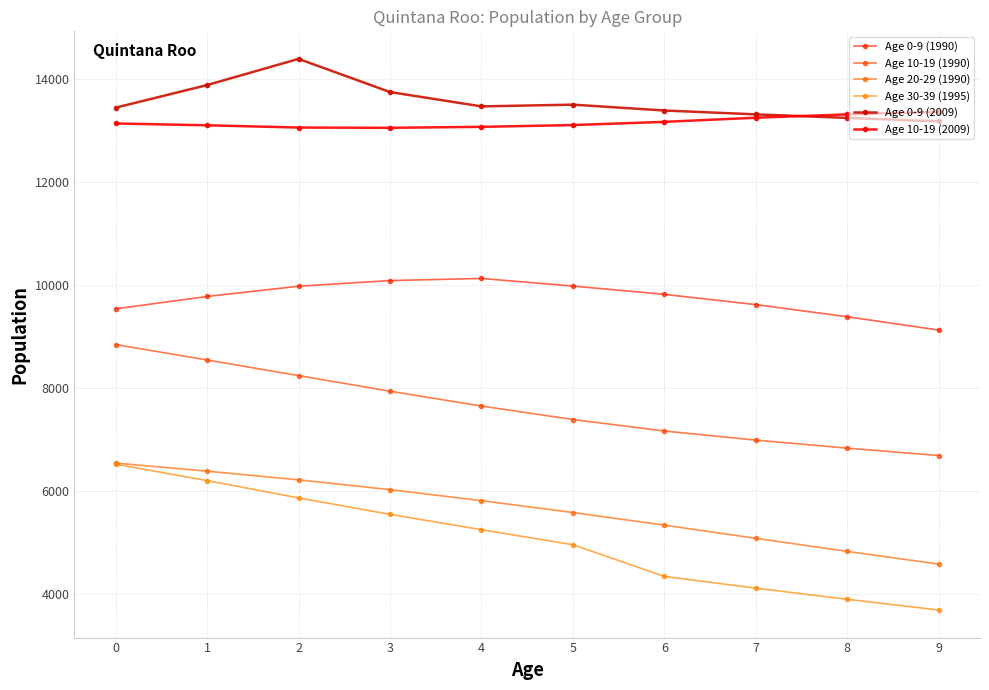

What is the maximum value for Age 0-9 (2009)?

14395